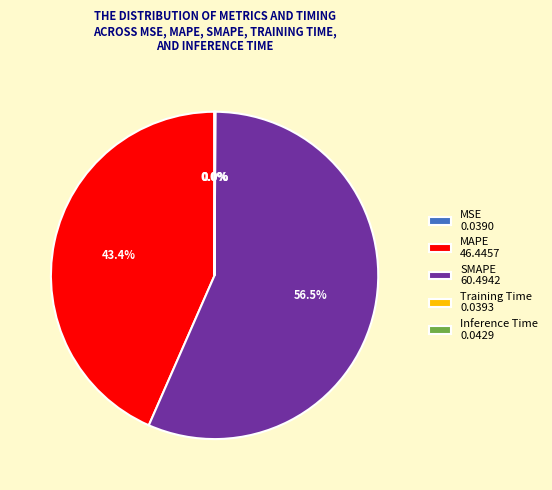

Between MAPE 46.4457 and SMAPE 60.4942, which is larger?

SMAPE 60.4942